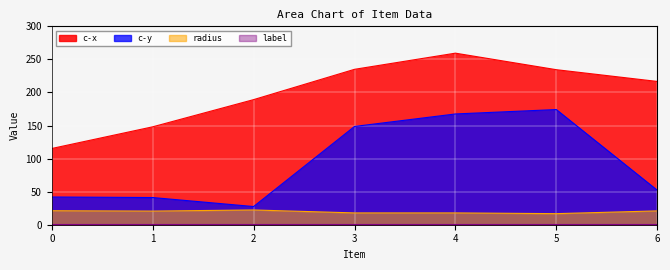

Between 2 and 0, which is larger?

2